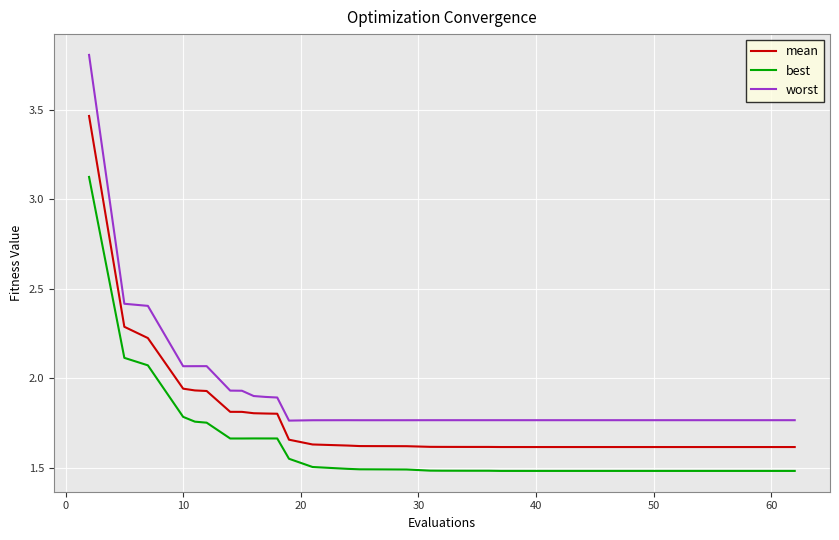

What is the sum of all mean values?

69.7